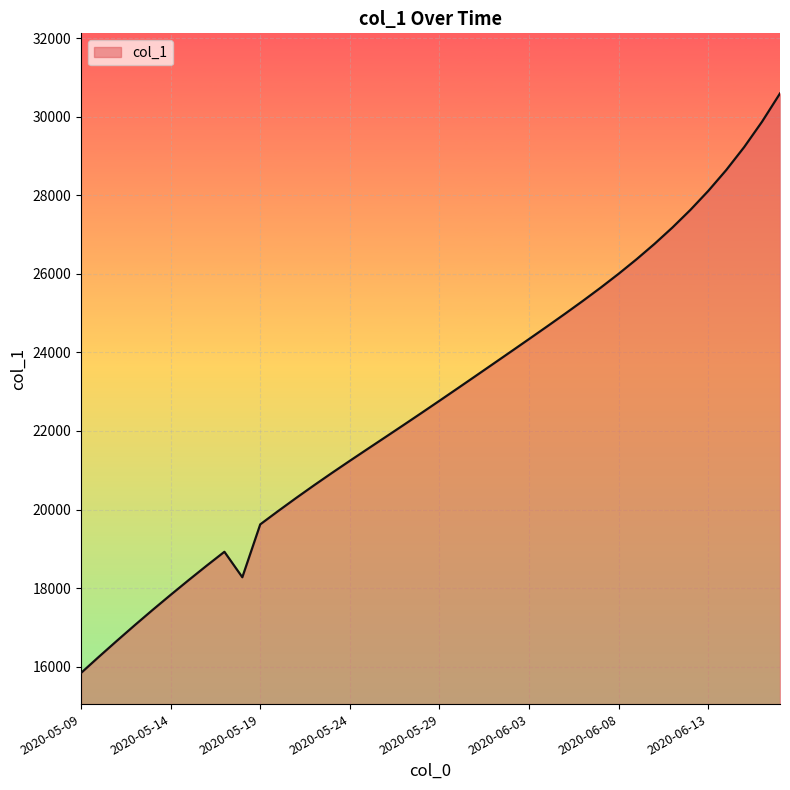

What is the minimum value shown in the chart?

15842.6